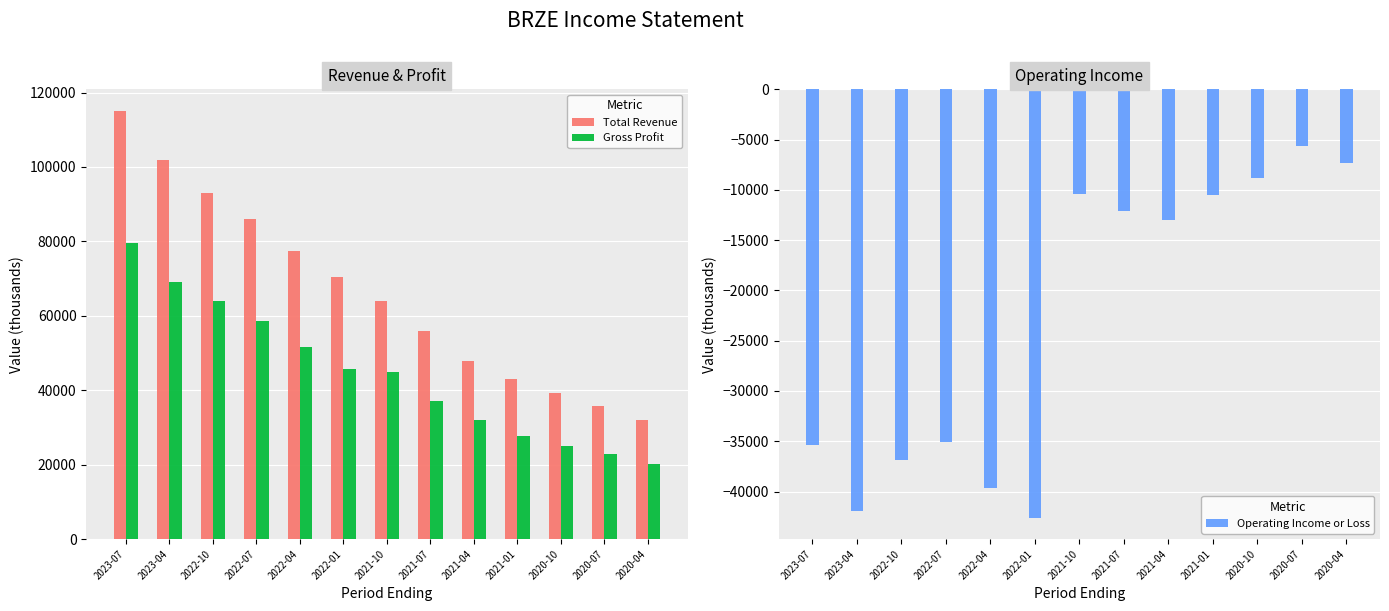

How many values in the Gross Profit series are below 44800?

6